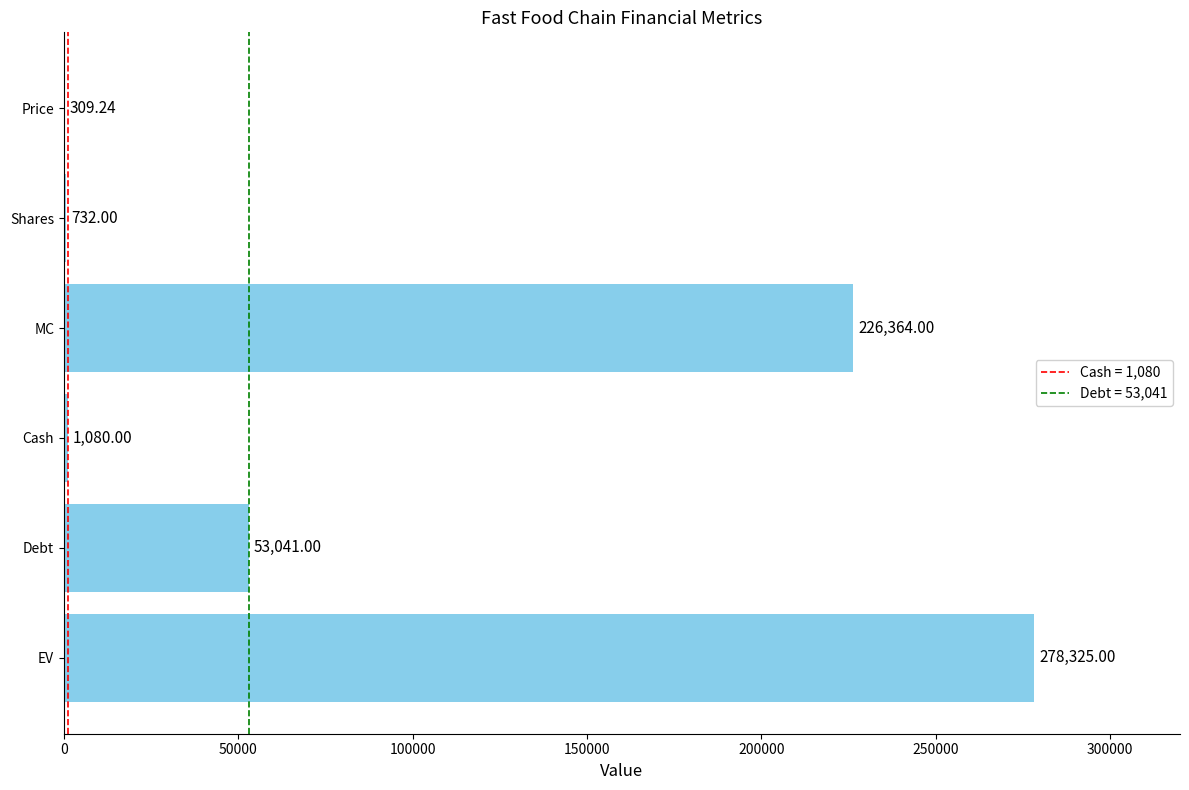

What is the maximum value shown in the chart?

278325.0